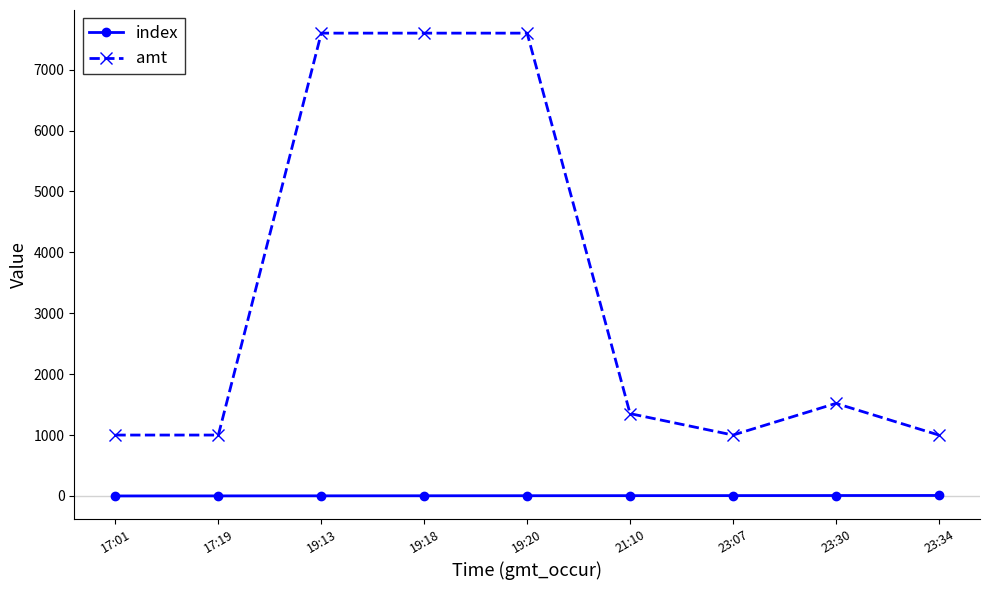

How many values in the index series are below 4?

4